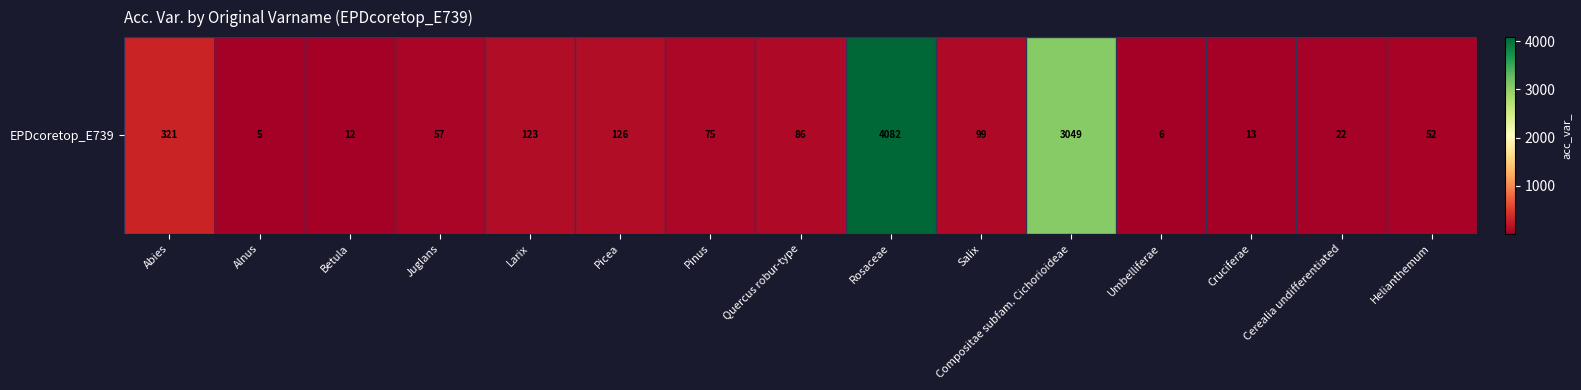

What is the sum of the values at Helianthemum and Juglans?

109